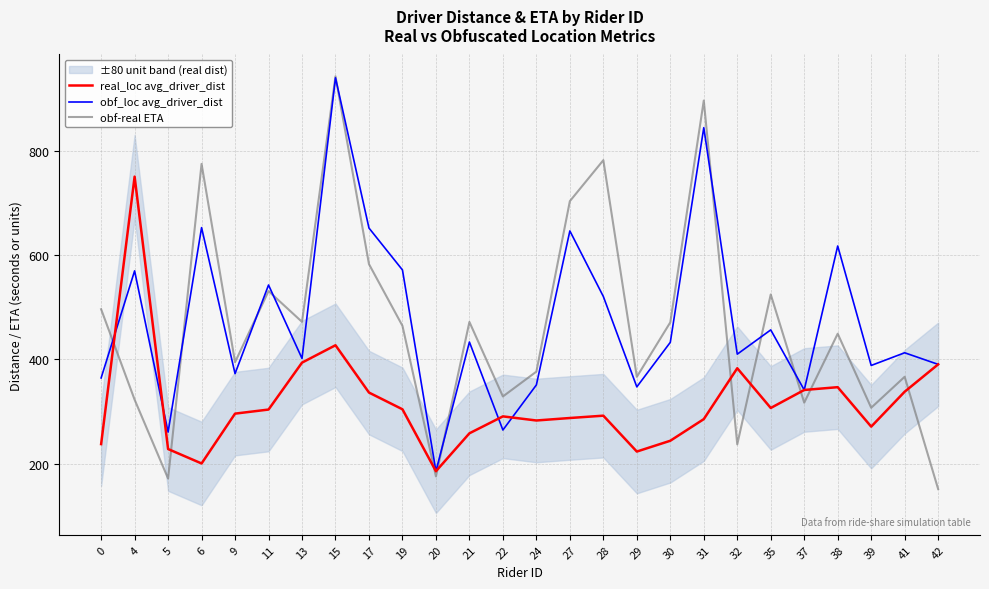

Is the value of real_loc avg_driver_dist at 28 greater than the value of obf_loc avg_driver_dist at 4?

No